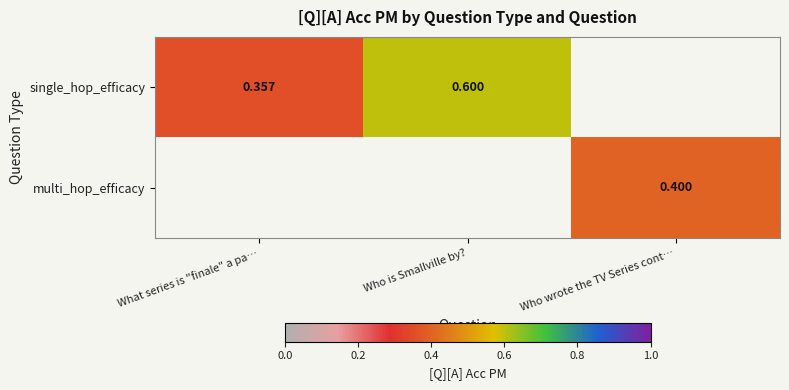

The value of single_hop_efficacy at What series is "finale" a pa… is 0.6. True or false?

False